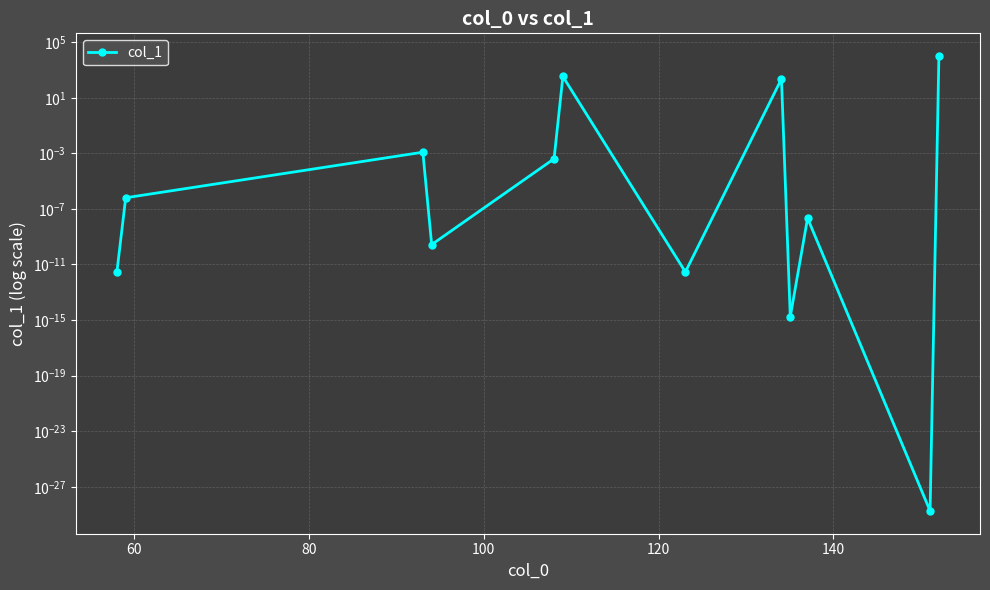

True or false: the data has more than 2 interior local peaks.

True